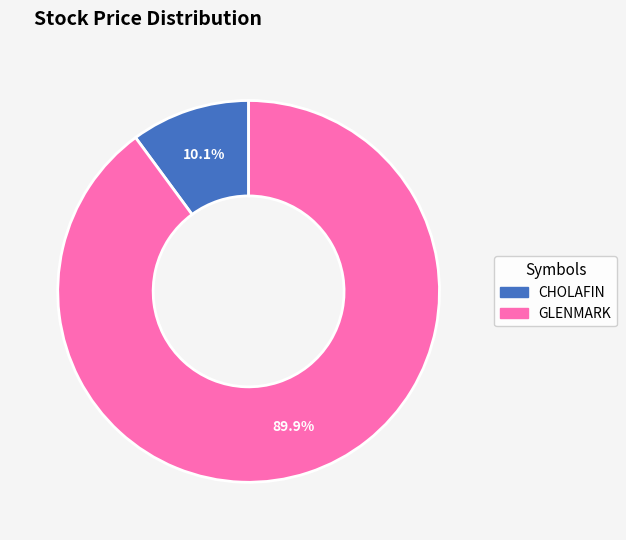

Is there a majority slice in this chart?

Yes